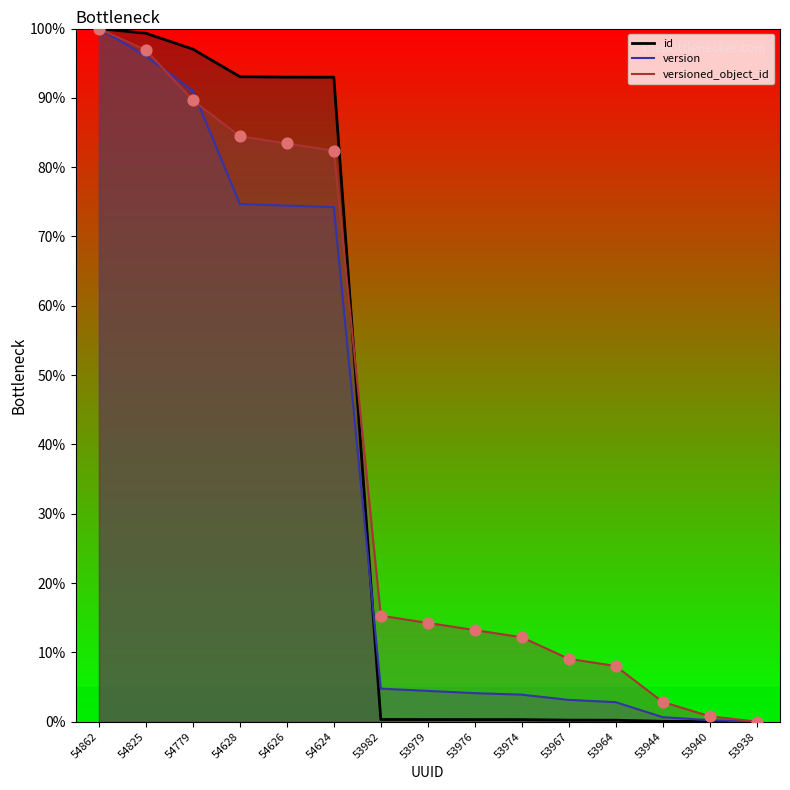

What are all the series names shown in the legend?

id, version, versioned_object_id